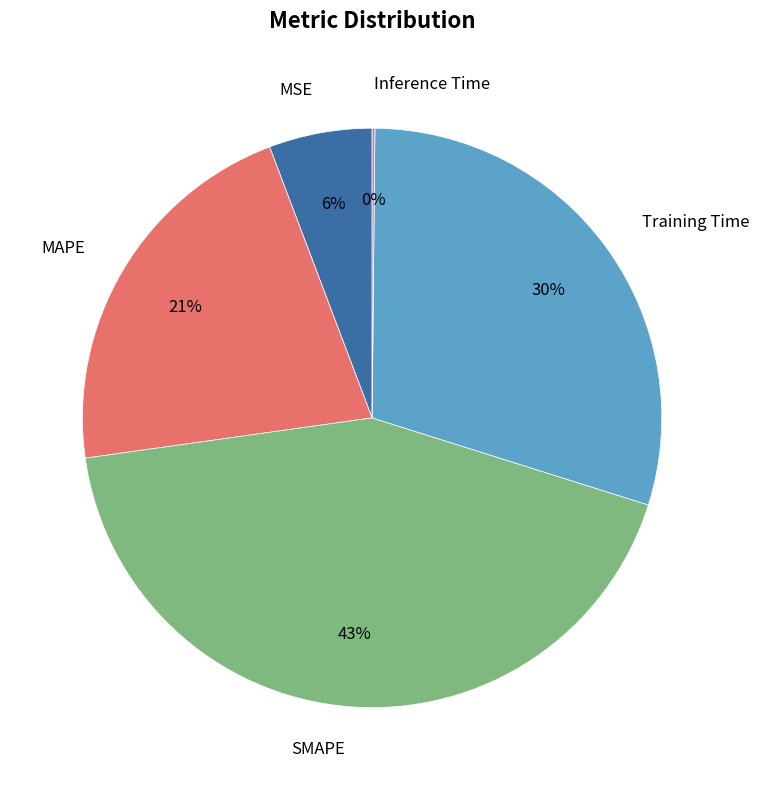

Is there a majority slice in this chart?

No